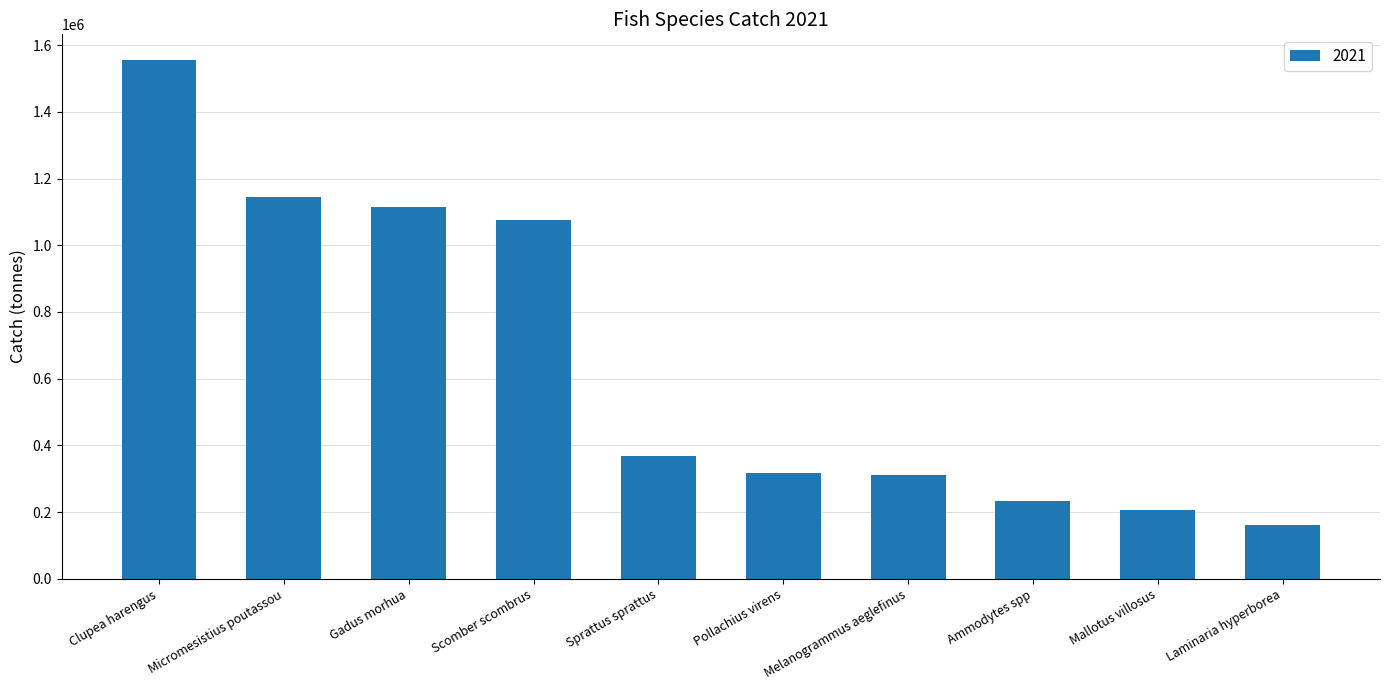

How many values exceed 368922?

5